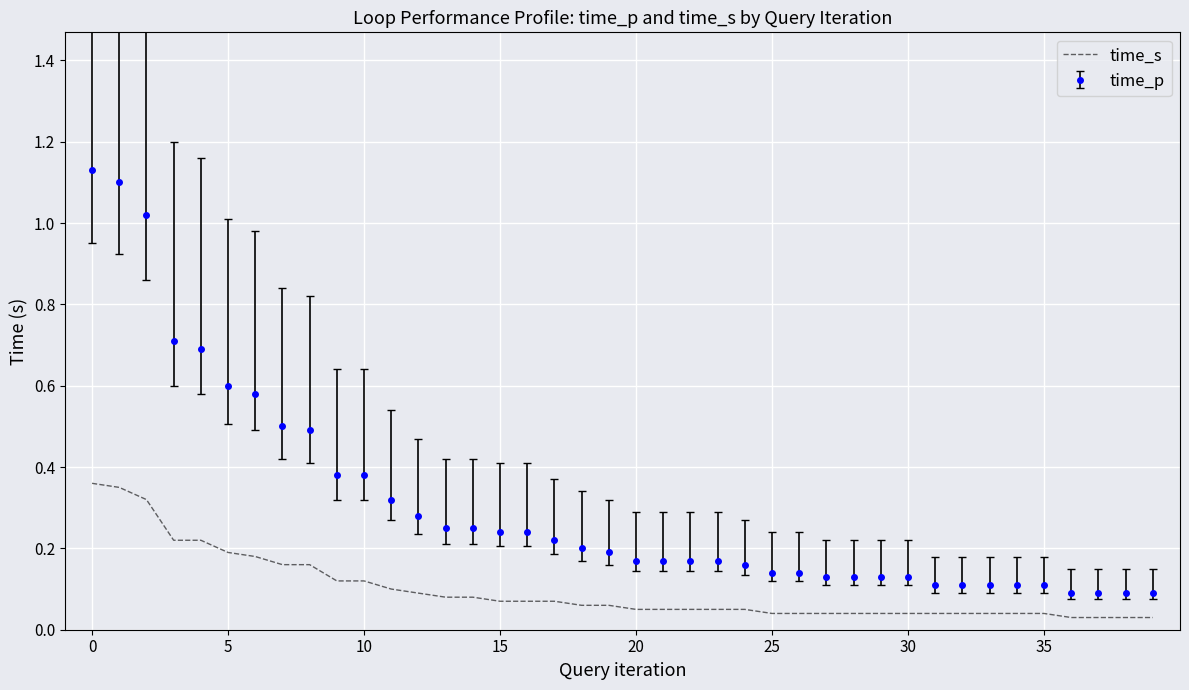

Which series has the largest total across all categories?

time_p